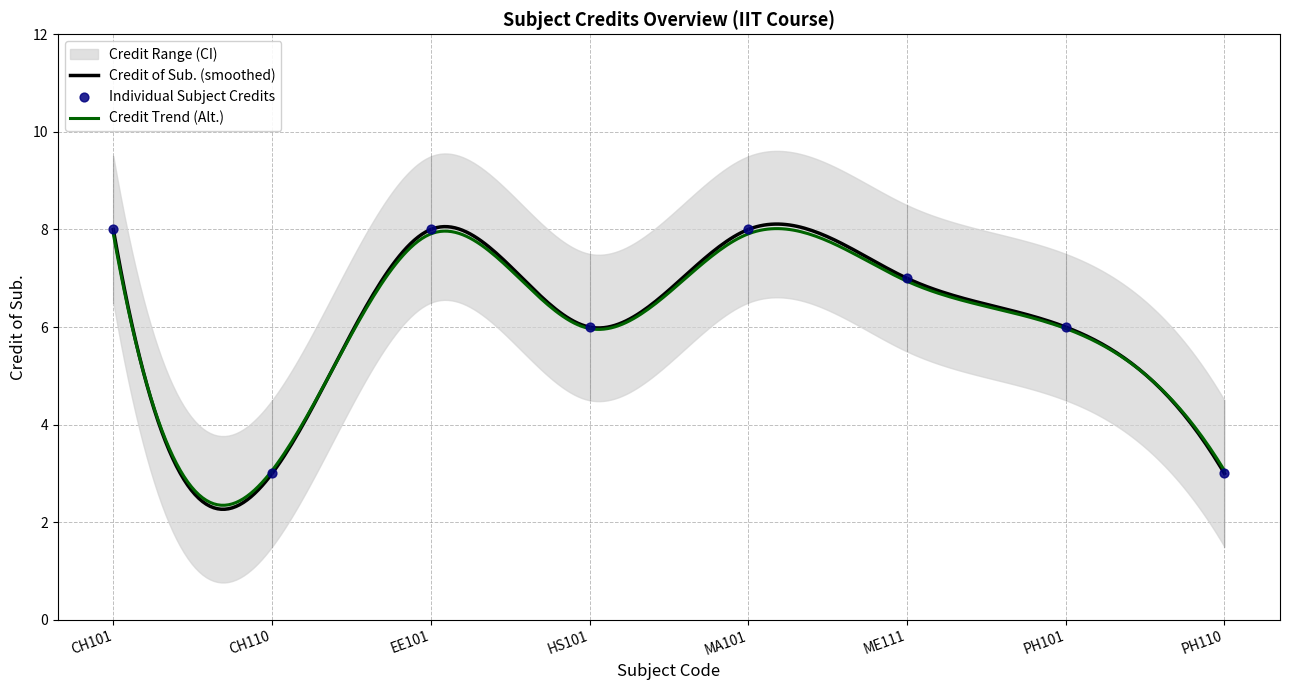

Which has a higher value, CH101 or HS101?

CH101